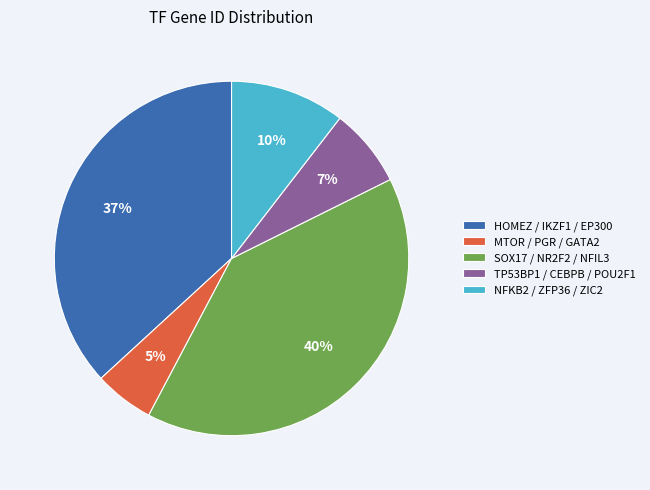

Count the number of slices in the pie.

5